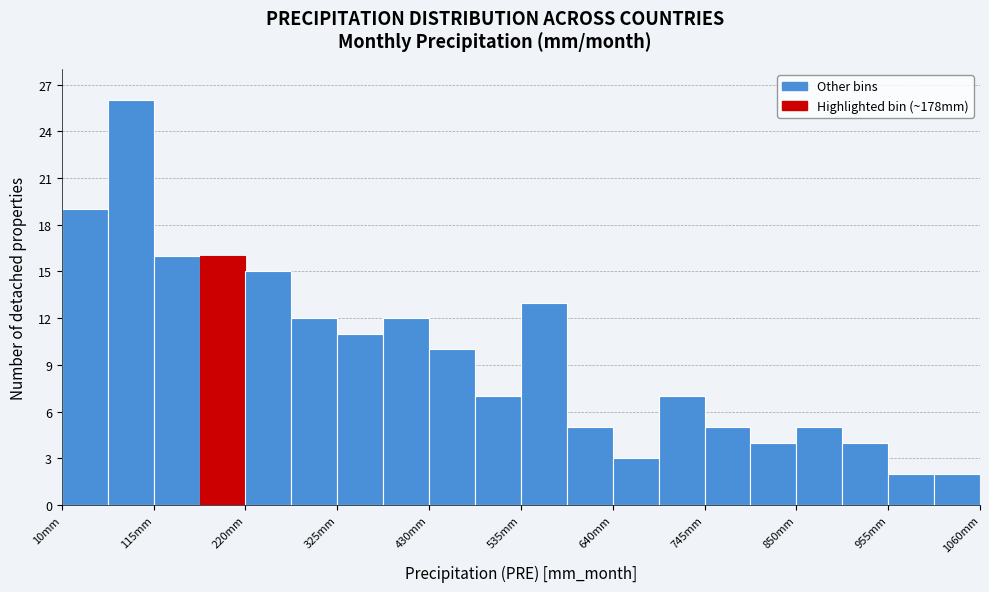

Read against the x-axis, roughly where is the centre of the tallest bar?

80